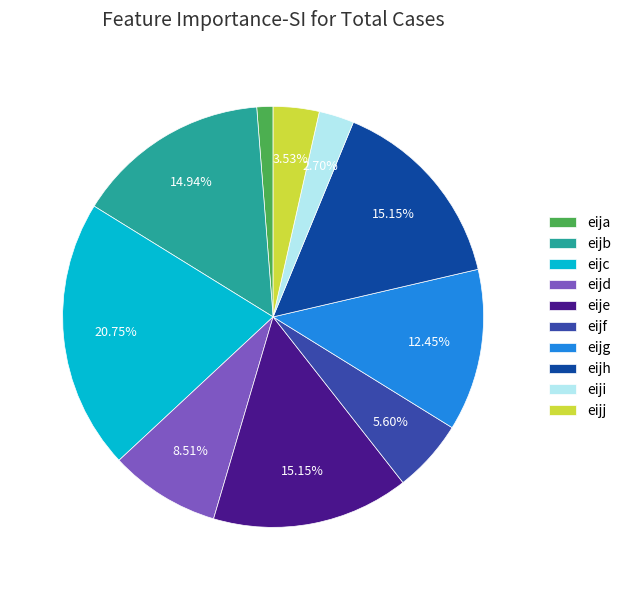

To the nearest percent, what portion does eijb represent?

15%